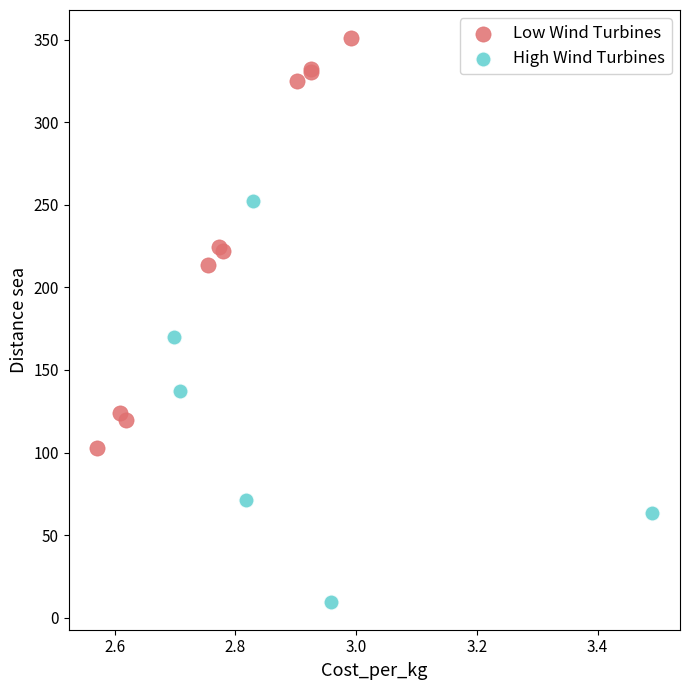

Which series has the widest spread of Y values?

Low Wind Turbines